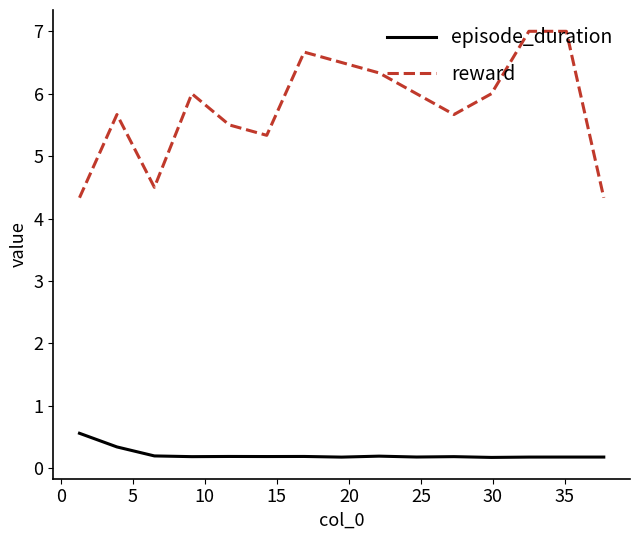

Rank the series by their maximum value, from highest to lowest.

reward, episode_duration